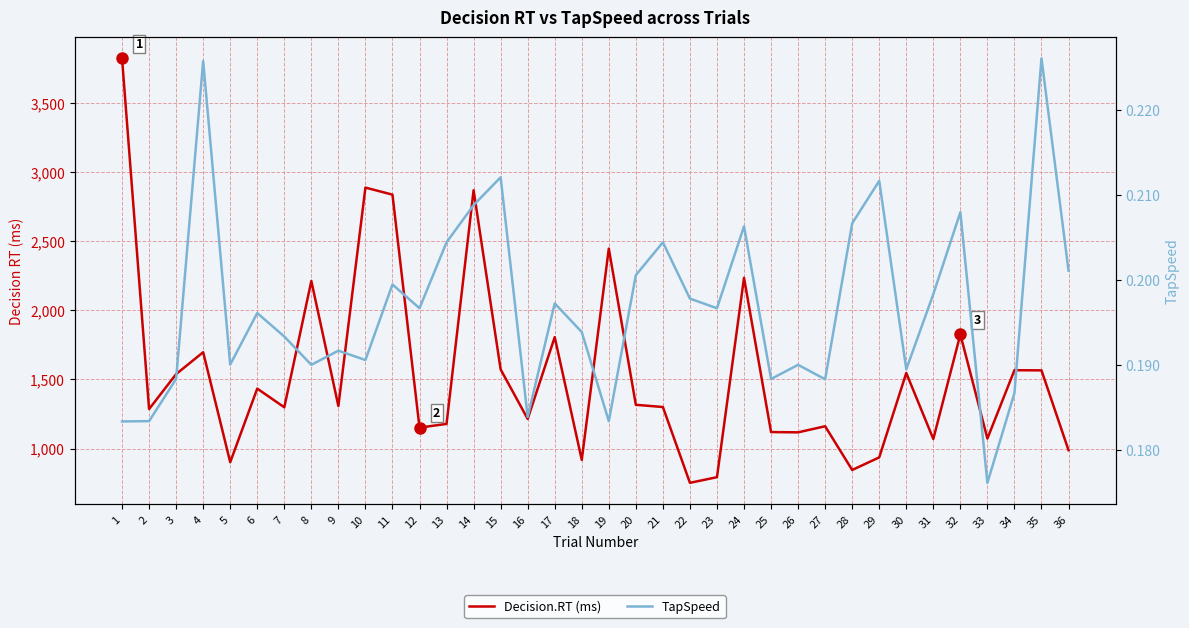

At how many categories does at least one series exceed 1873?

7